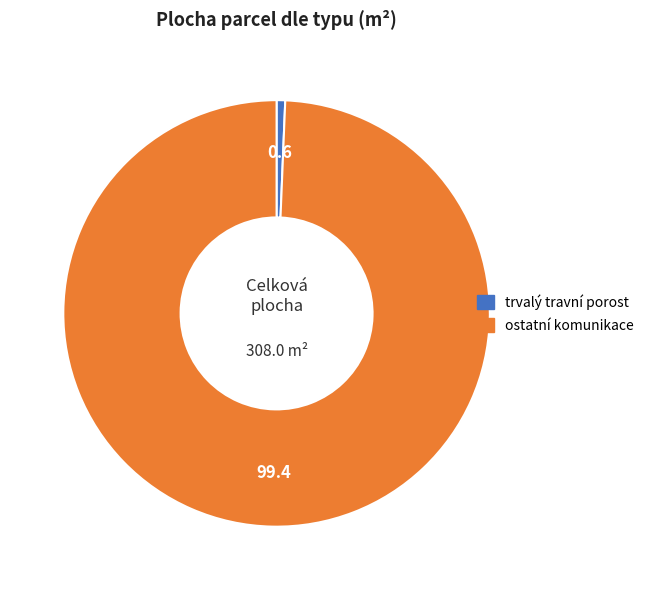

True or false: trvalý travní porost accounts for 1% of the total.

True